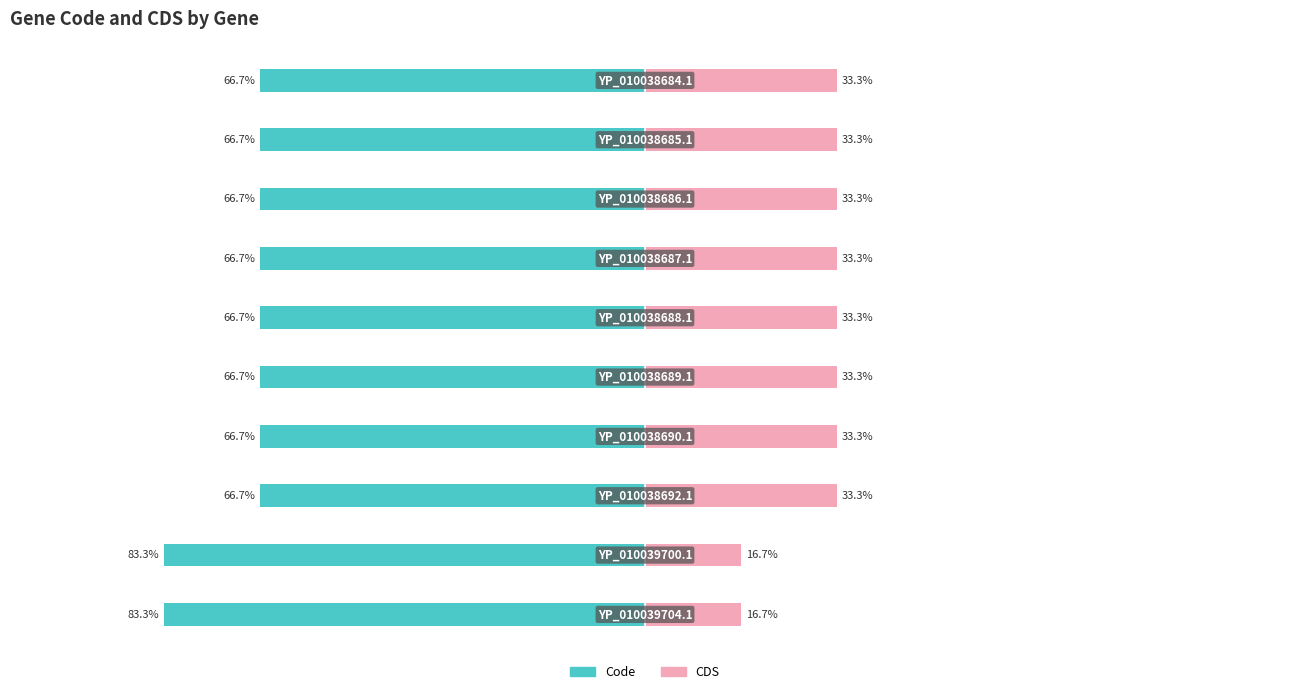

Read the Code value at −125.

-66.7